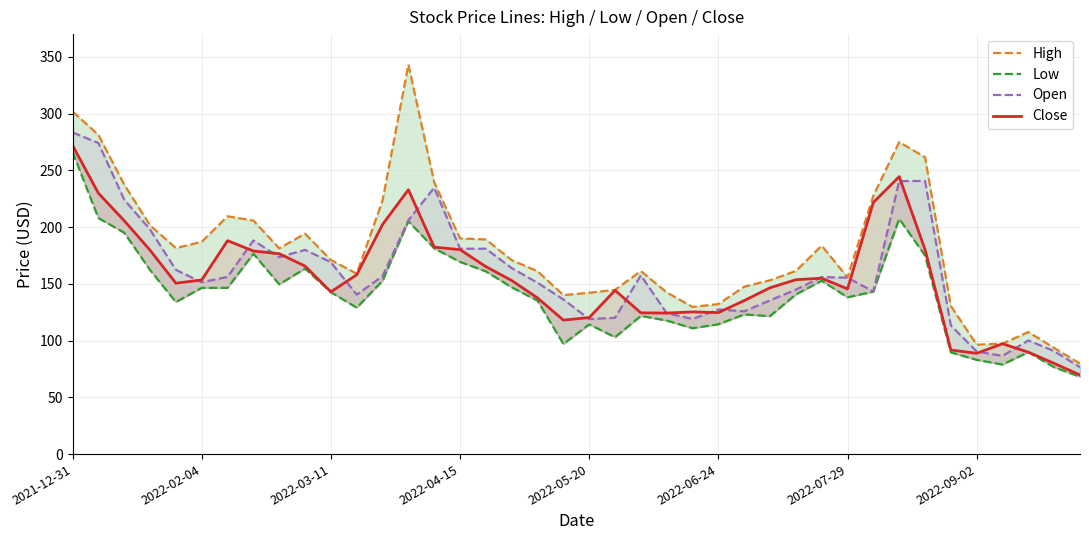

Where does the High series first go above 170?

2021-12-31